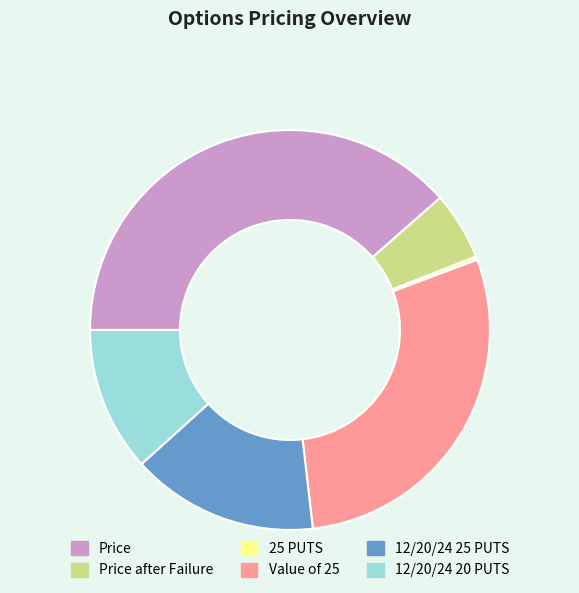

Is there a majority slice in this chart?

No